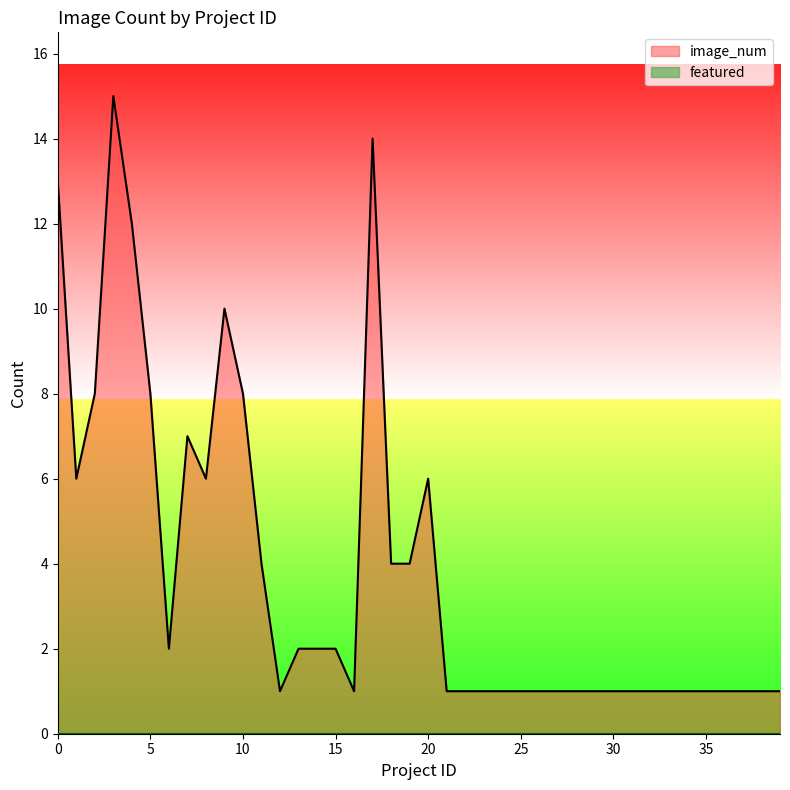

Count the number of data series in this chart.

2